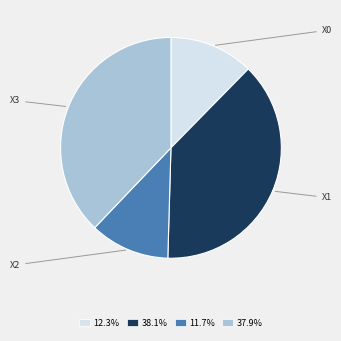

Is there a majority slice in this chart?

No